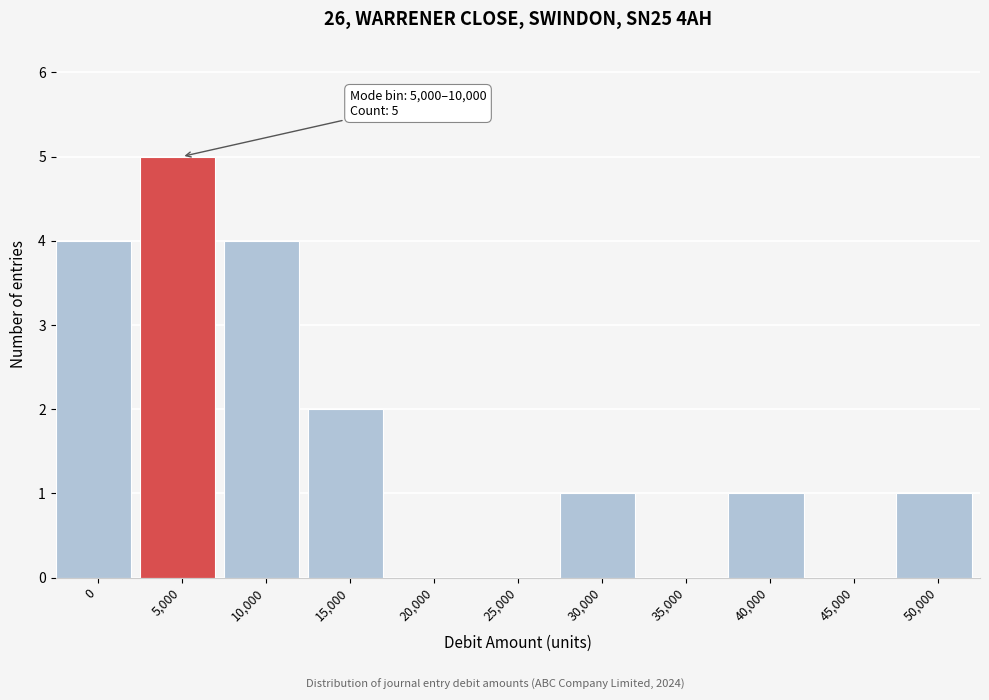

Reading left to right, transcribe all the data shown in this chart.

0=4	5,000=5	10,000=4	15,000=2	20,000=0	25,000=0	30,000=1	35,000=0	40,000=1	45,000=0	50,000=1